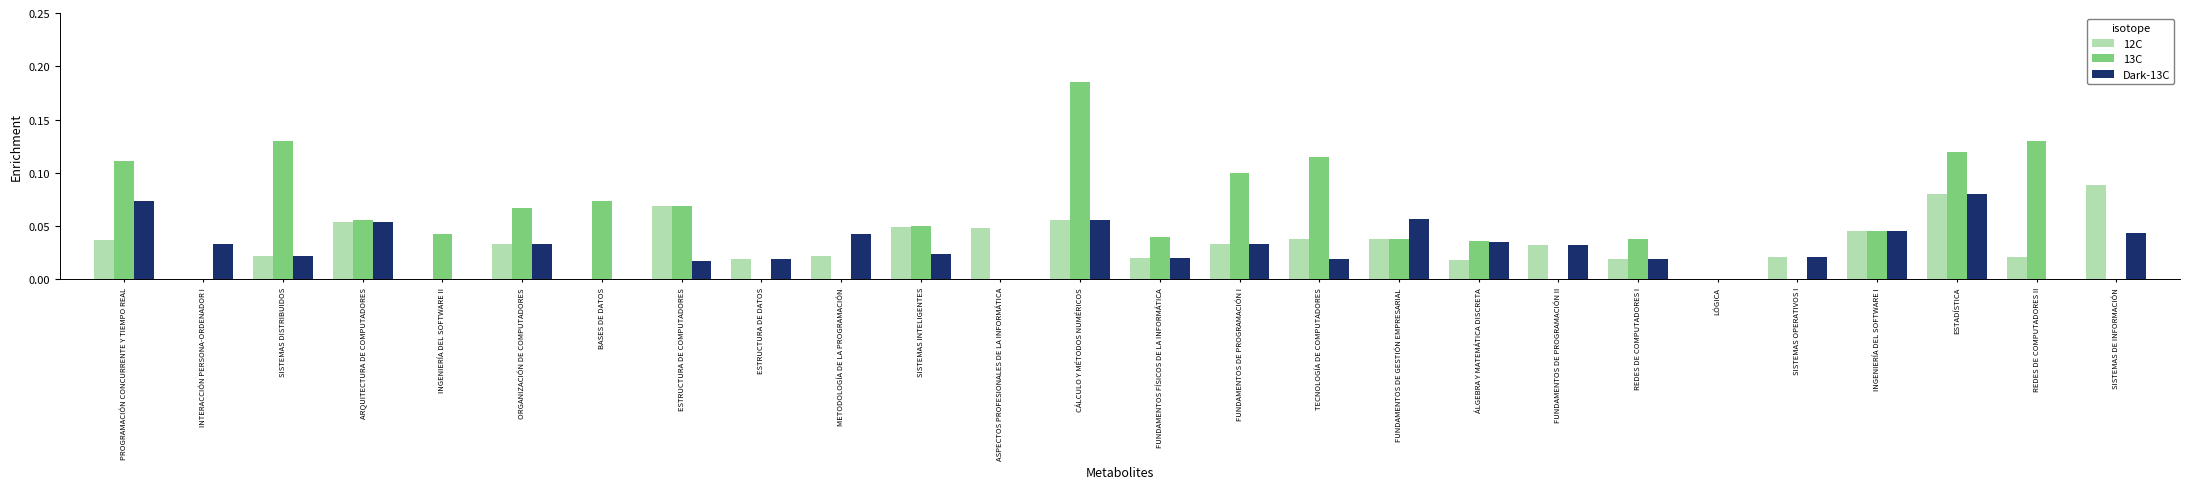

Are the bars grouped side by side (vs. stacked)?

Yes